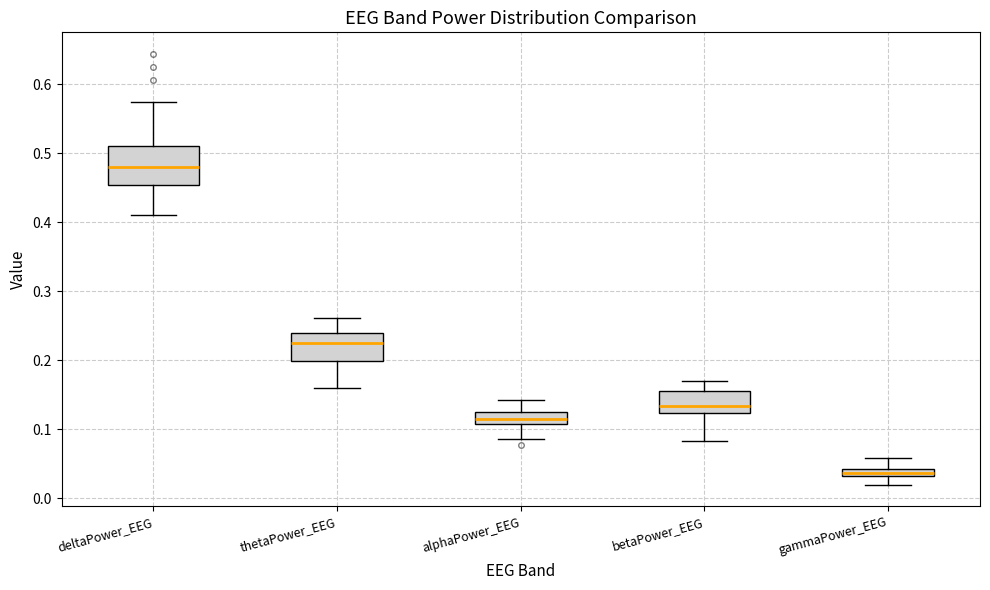

Which box's median line is the highest?

deltaPower_EEG